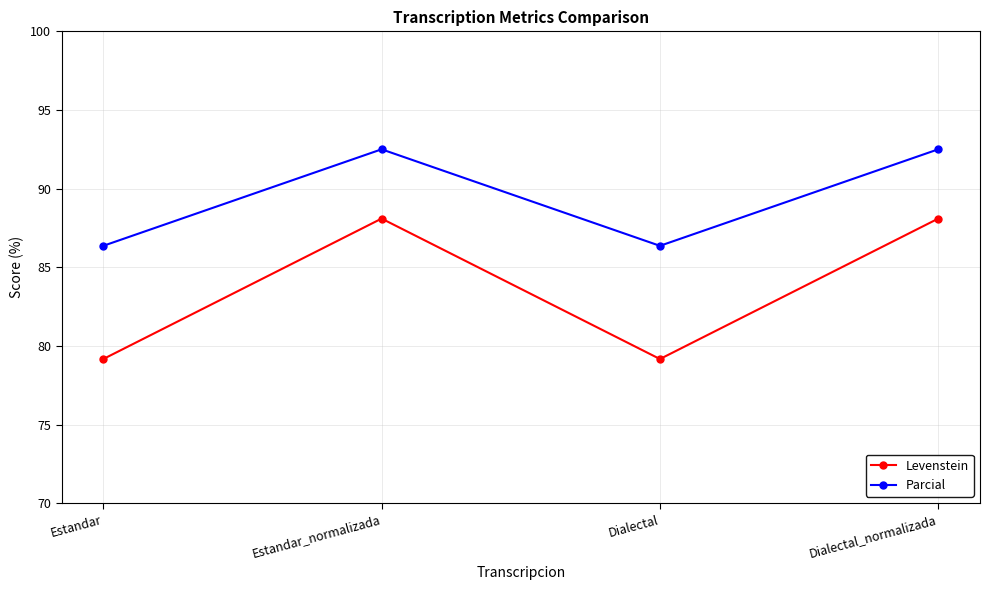

What is the total value across all series at Dialectal?

165.5